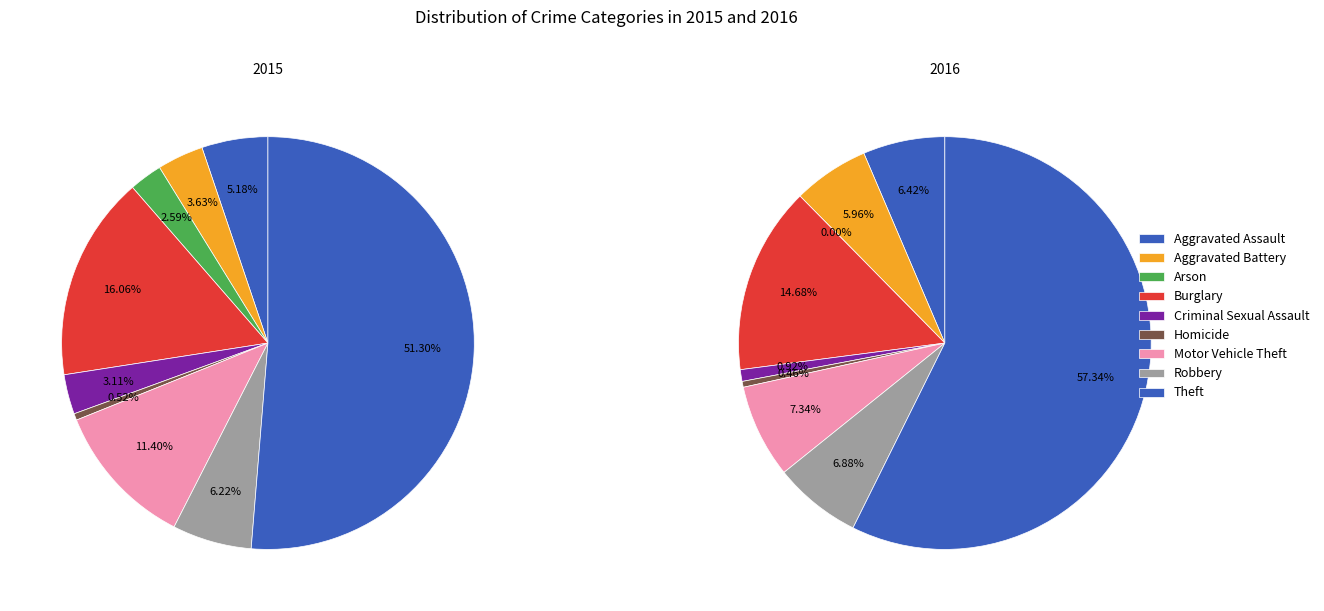

What is the majority slice?

Theft